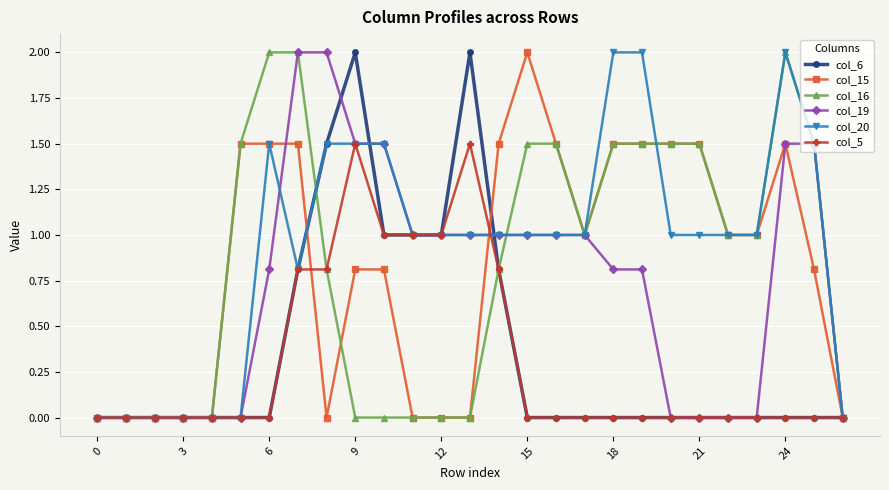

What is the value of the col_5 point at the 11th from the left?

1.0